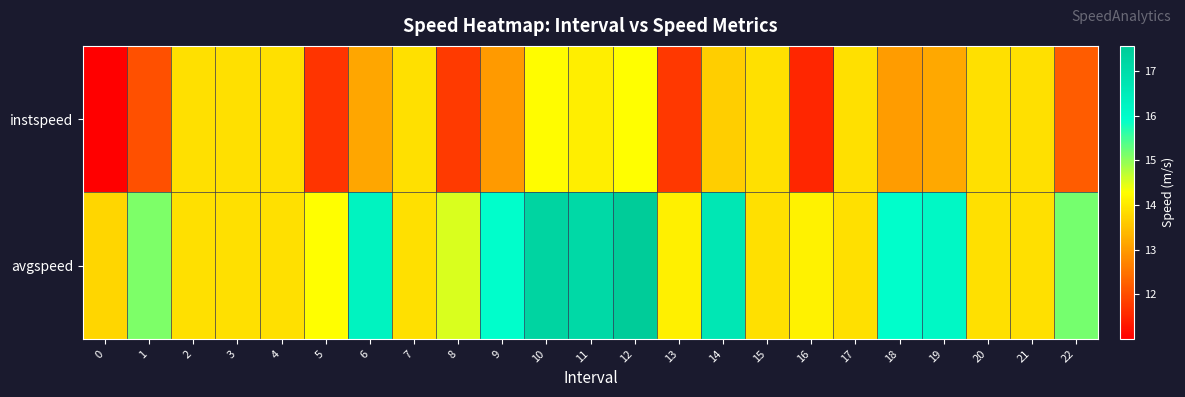

Reading left to right, transcribe all the data shown in this chart.

instspeed: 0=11.0	1=12.0	2=13.9	3=13.9	4=13.9	5=11.7	6=13.1	7=13.9	8=11.8	9=13.0	10=14.2	11=14.1	12=14.3	13=11.7	14=13.7	15=13.9	16=11.5	17=13.9	18=13.0	19=13.2	20=13.9	21=13.9	22=12.2
avgspeed: 0=13.7	1=15.1	2=13.9	3=13.9	4=13.9	5=14.3	6=16.3	7=13.9	8=14.5	9=15.9	10=17.3	11=17.1	12=17.6	13=14.1	14=16.7	15=13.9	16=14.1	17=13.9	18=15.9	19=16.1	20=13.9	21=13.9	22=15.2